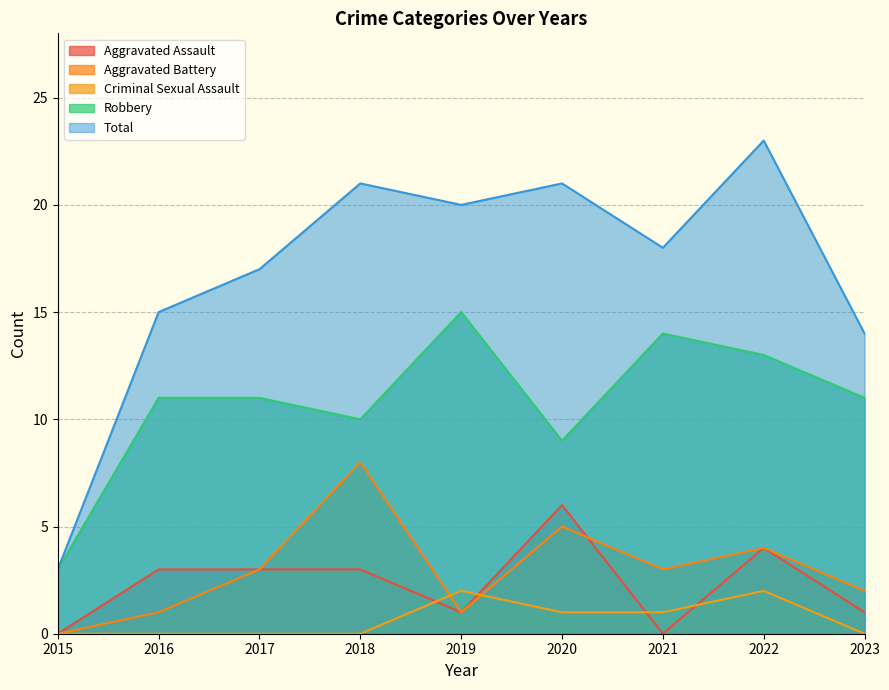

Is it true that Aggravated Assault equals 6 at 2022?

False